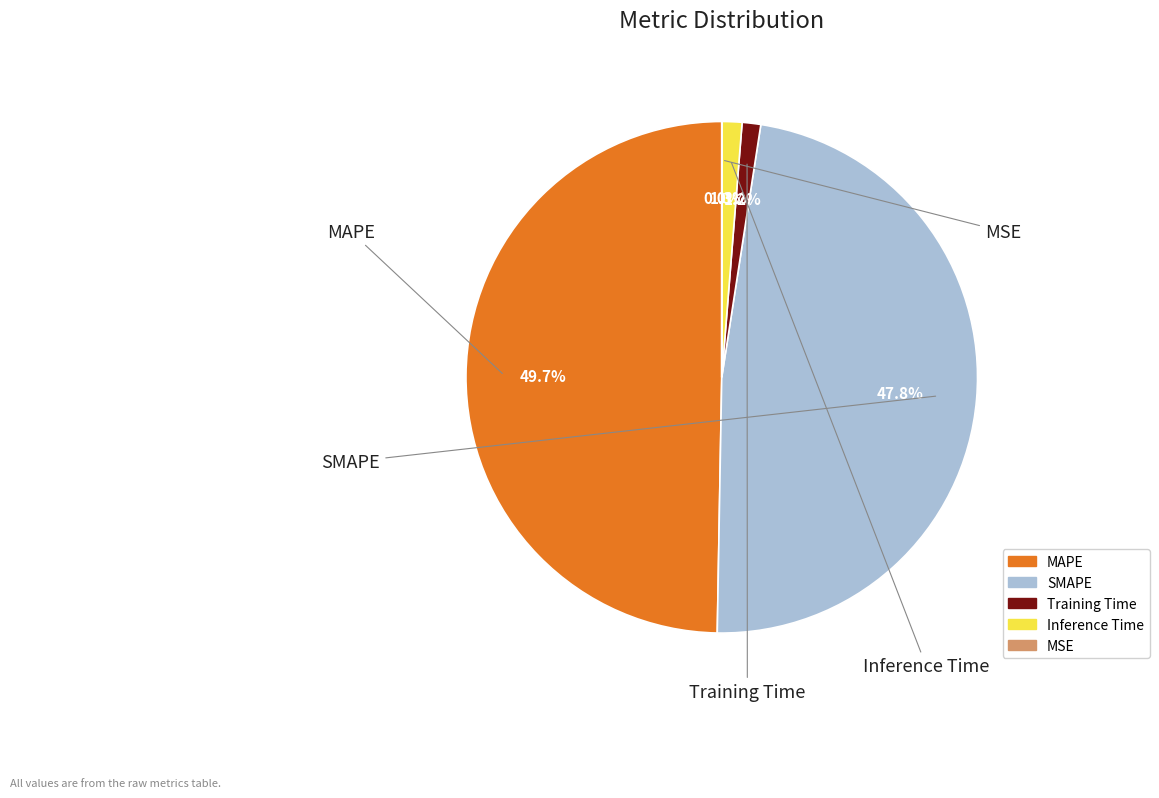

To the nearest percent, what is the combined percentage of Training Time and MSE?

1%